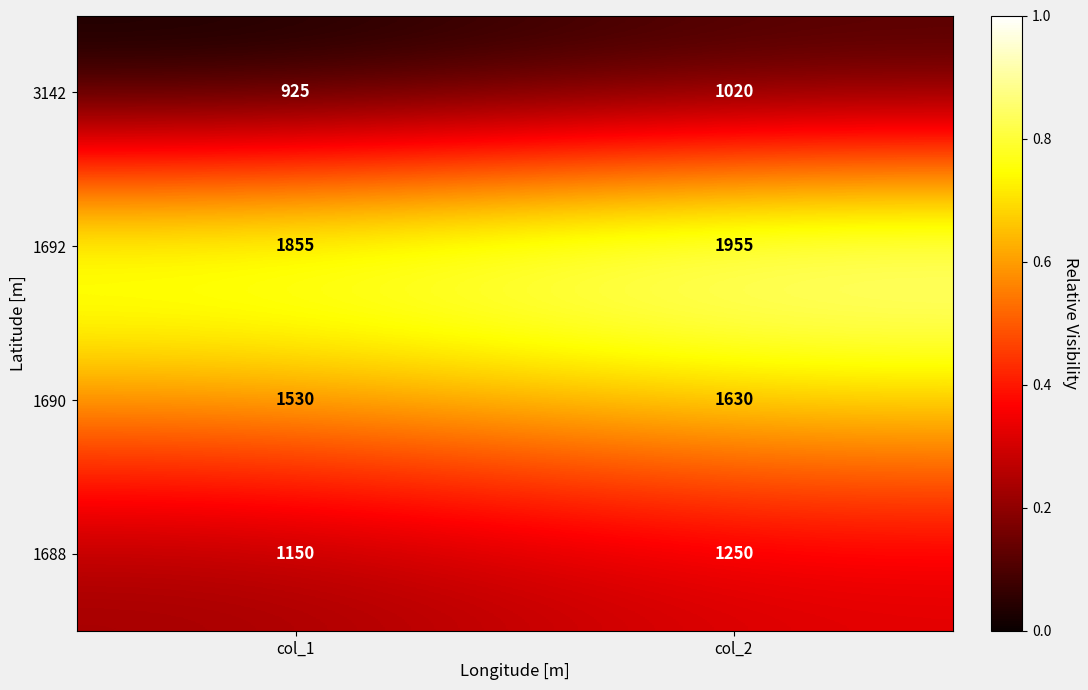

What is the total value across all series at col_2?

5855